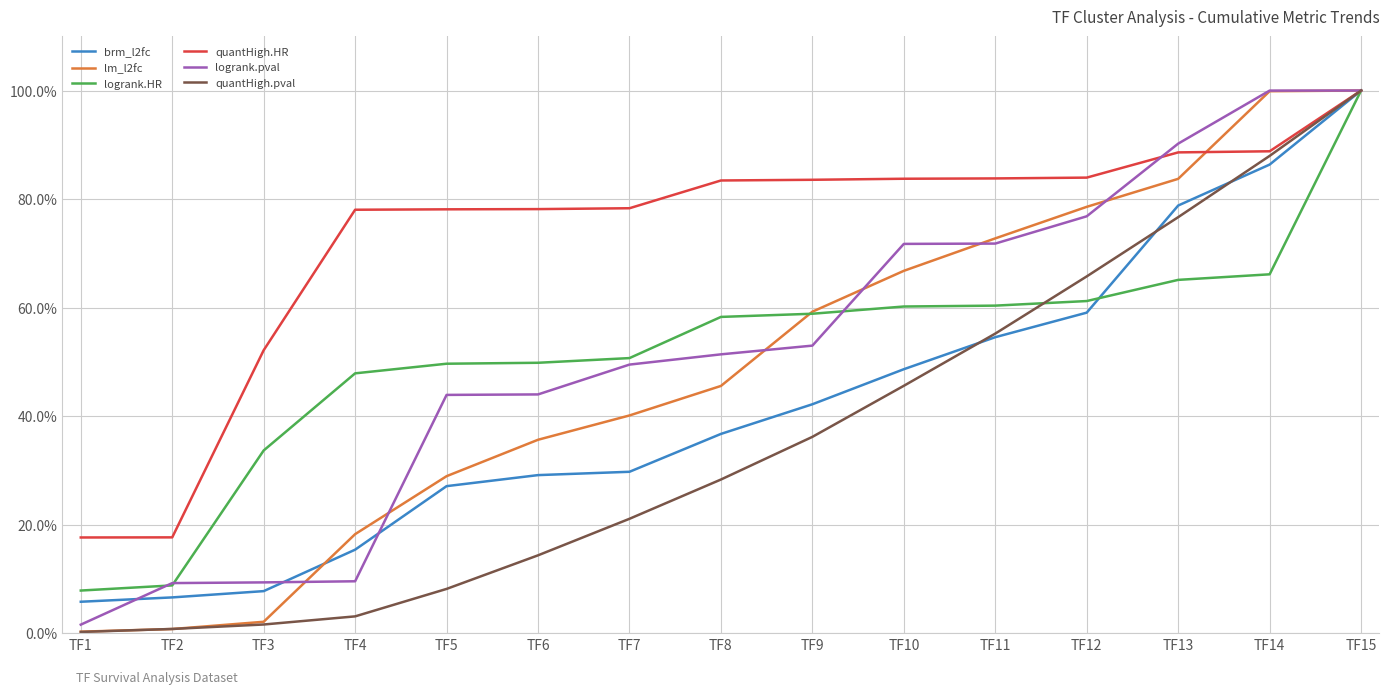

At which category is the sum across all series the highest?

TF15